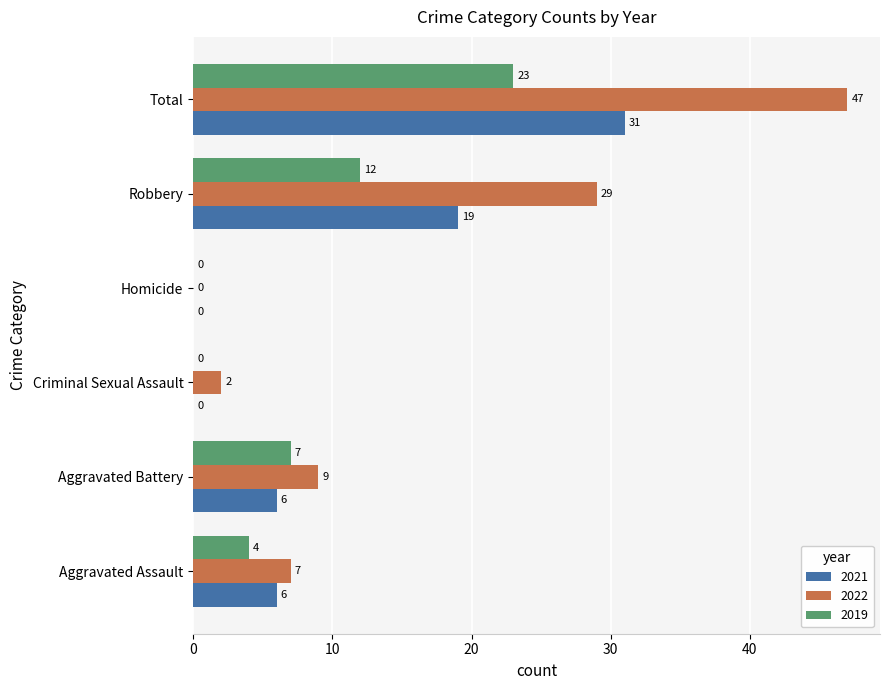

Which label corresponds to the largest value in the chart?

Total